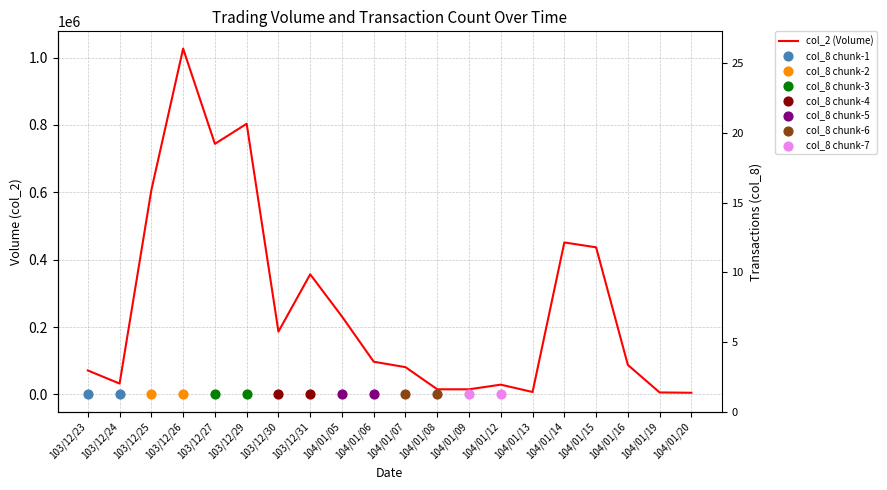

Which has a higher value, 104/01/13 or 104/01/14?

104/01/14